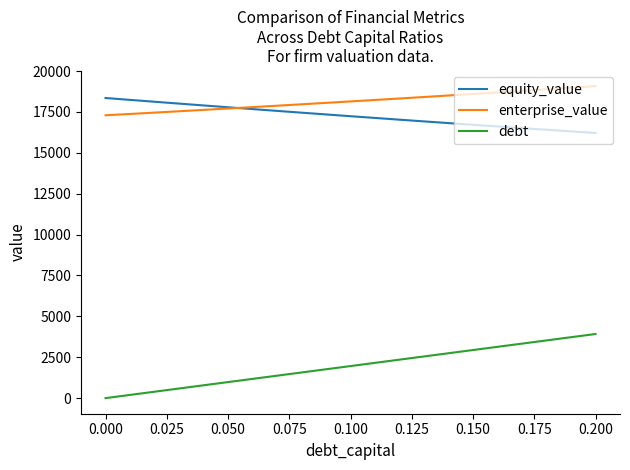

True or false: debt and enterprise_value intersect in this chart.

False